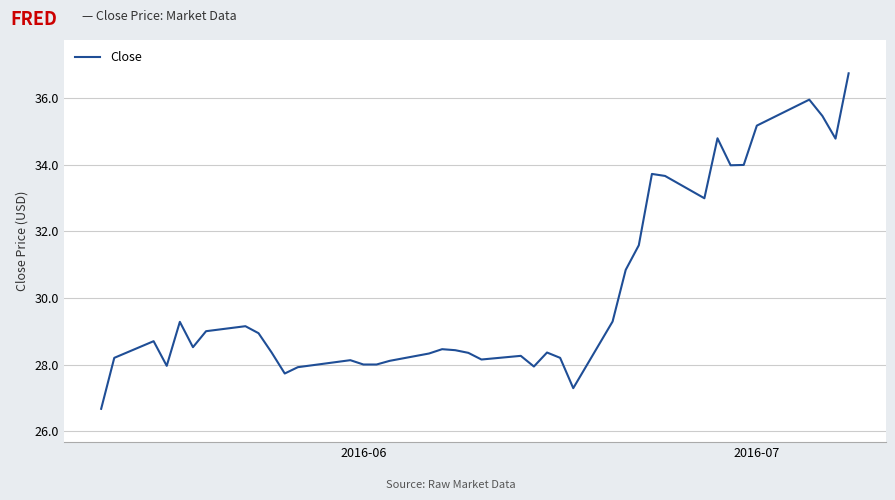

What is the difference between the maximum and minimum values?

10.1